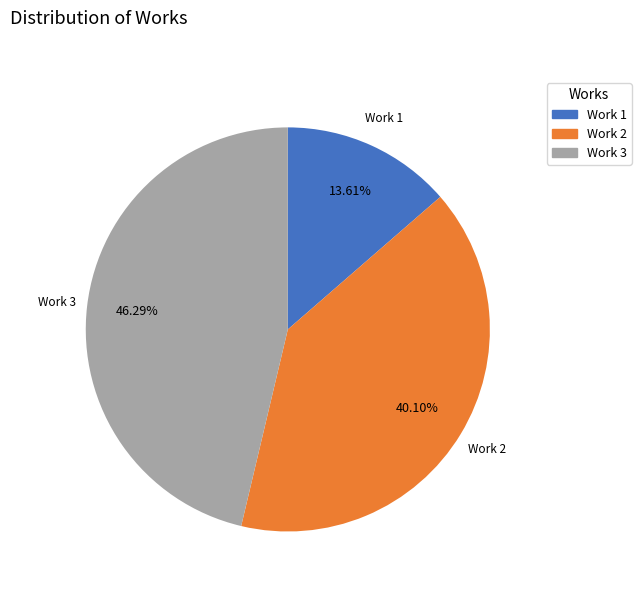

Is there any slice that represents more than half of the pie?

No